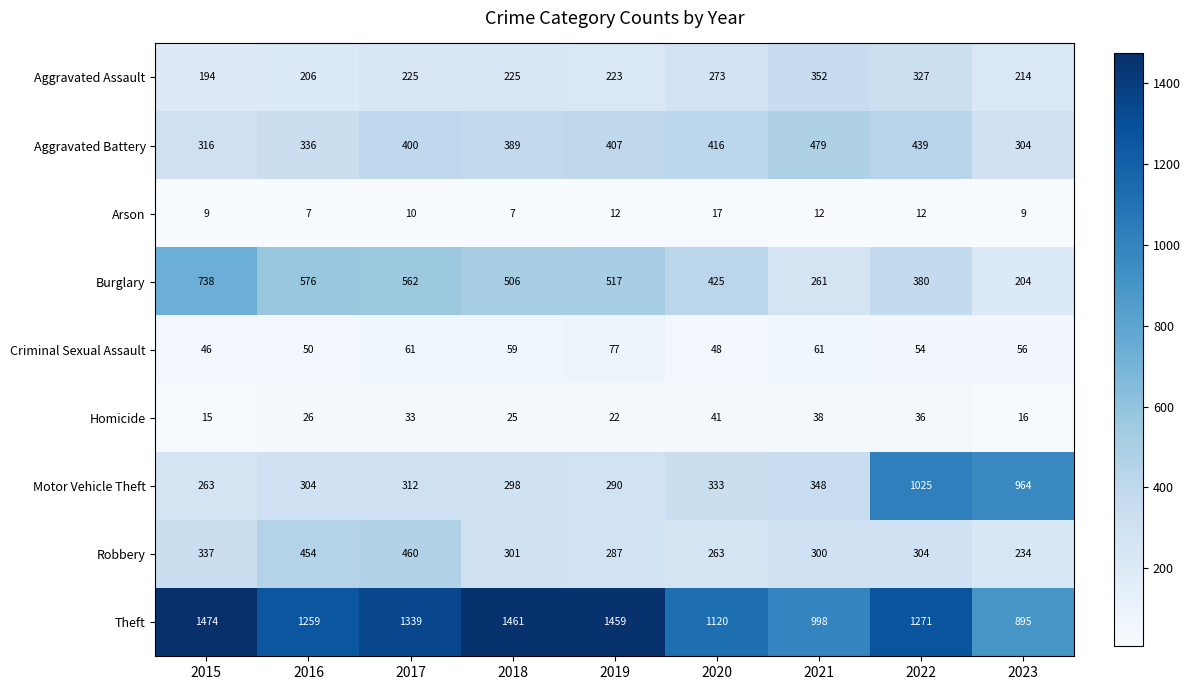

Where is Aggravated Assault nearest to the value 273?

2020